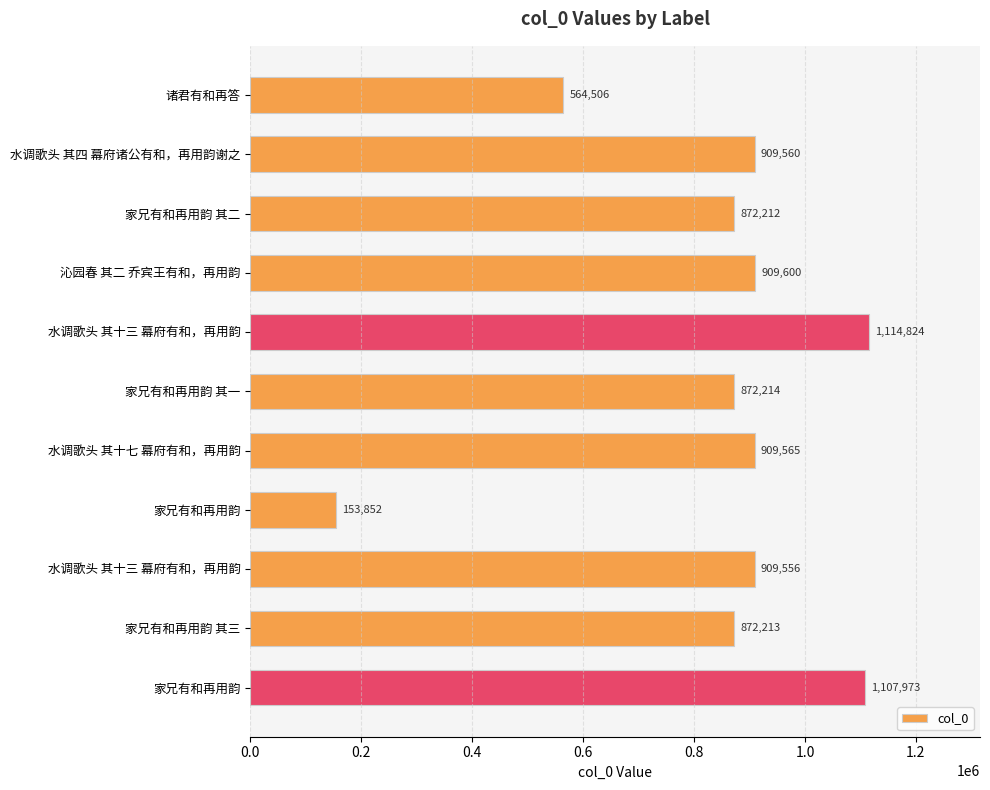

How many bars are there in total?

11